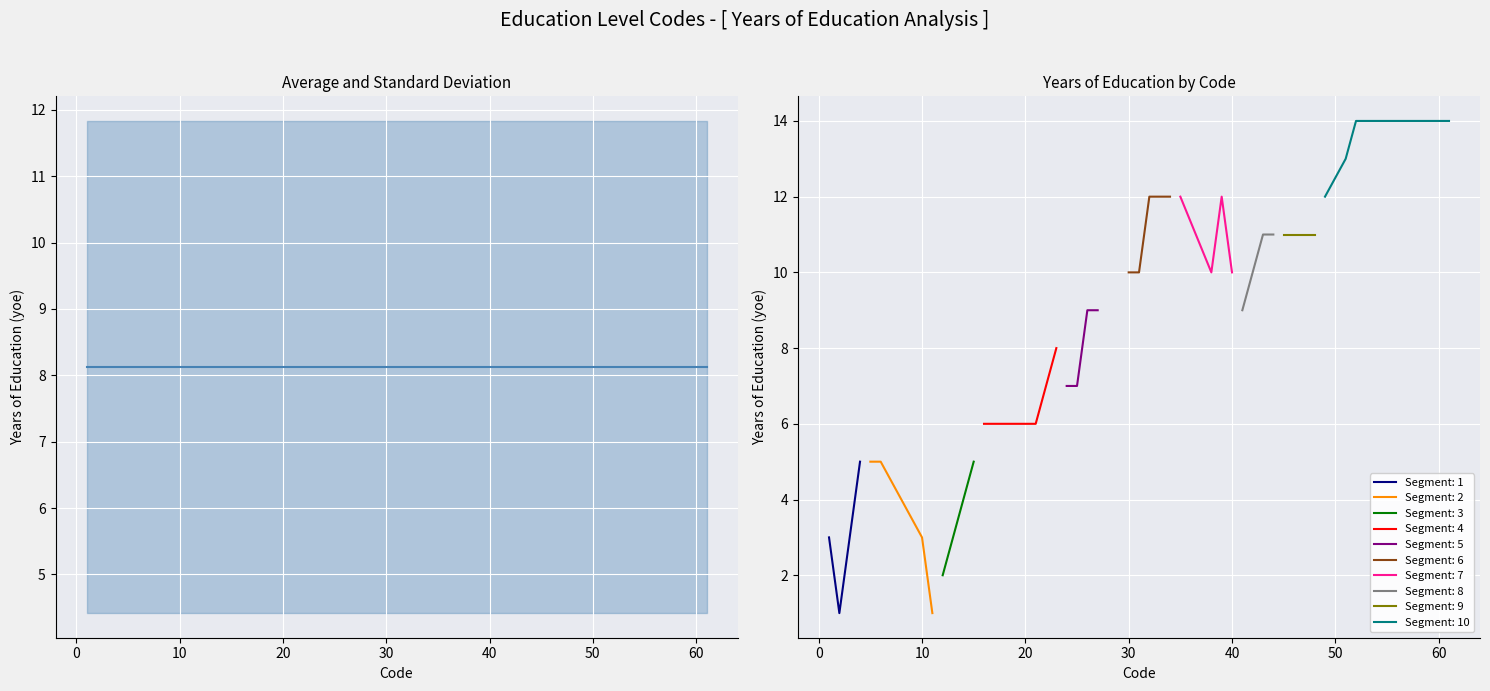

At which label is the value closest to 7?

22